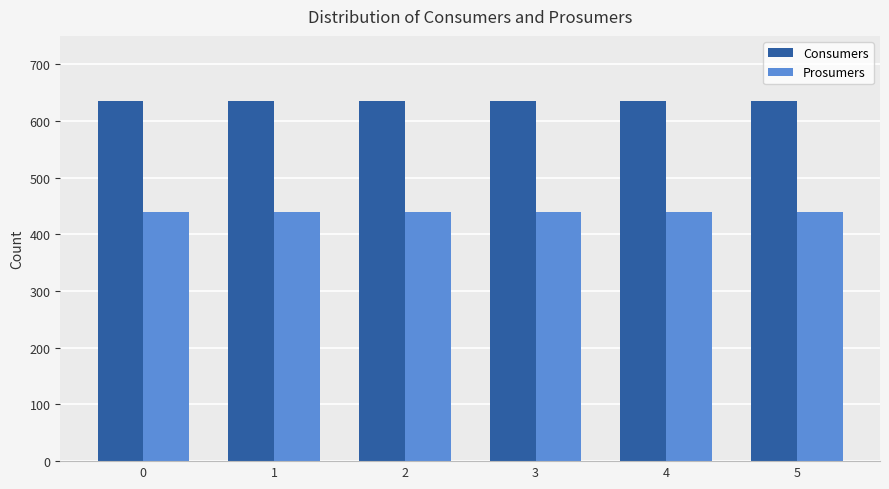

Rank the series at 0 from highest to lowest value.

Consumers, Prosumers